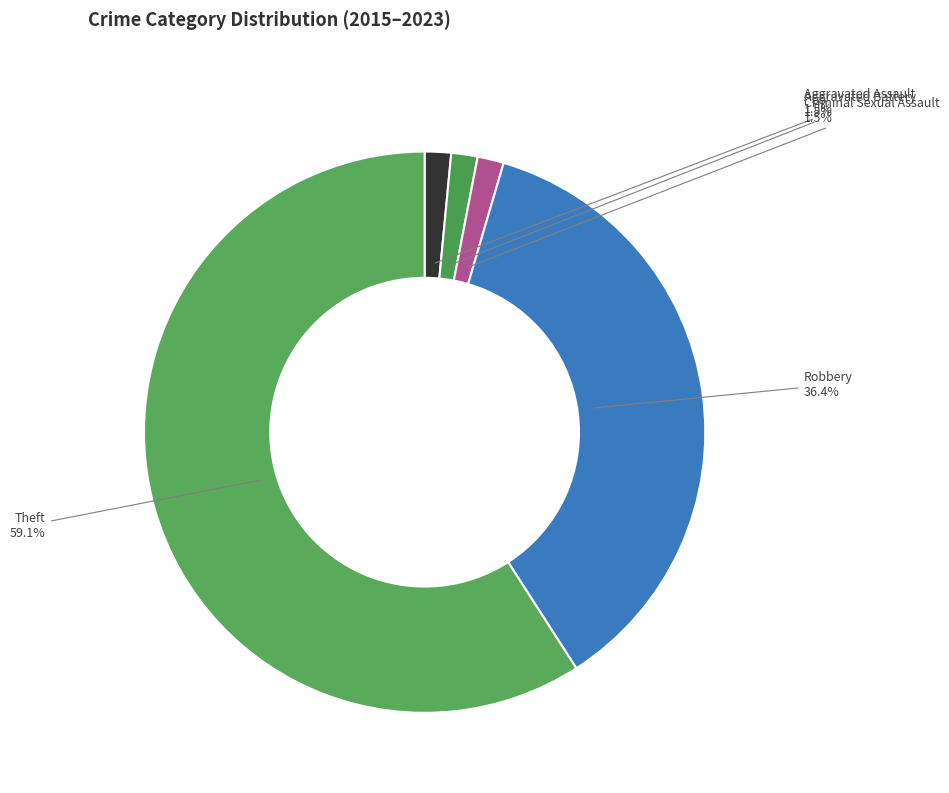

To the nearest percent, what portion does Robbery represent?

36%